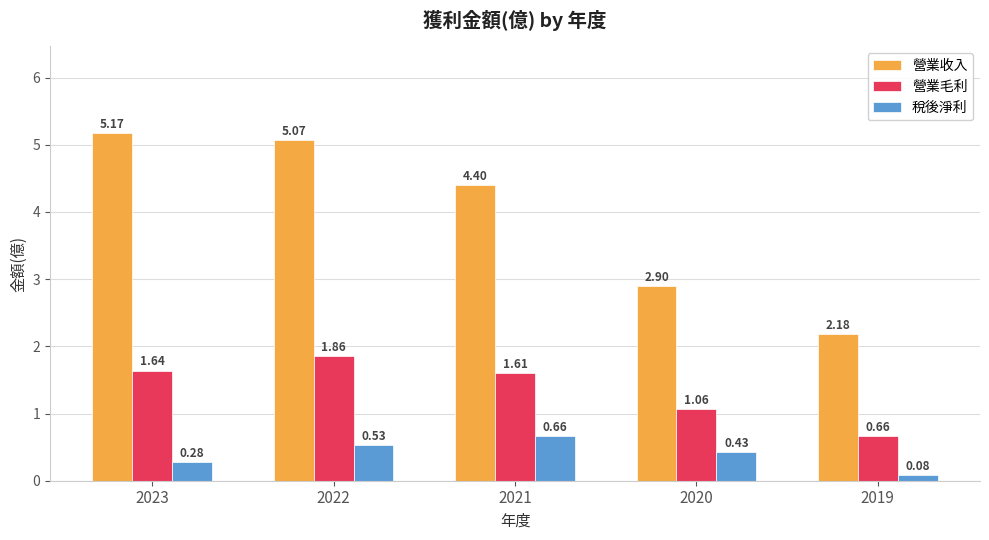

How many categories are shown in the chart?

5